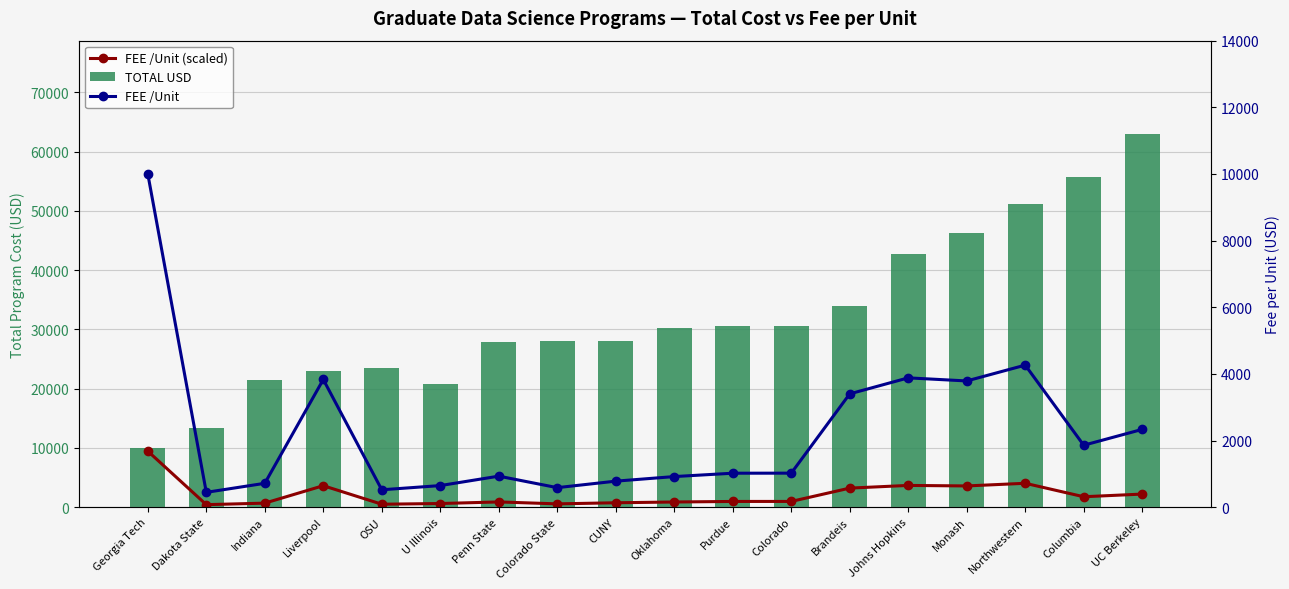

What position from the left is Colorado?

12